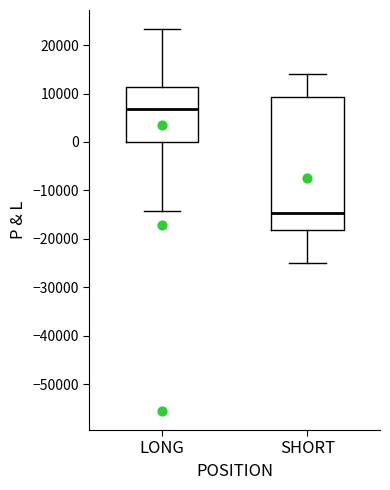

Comparing the boxes themselves (not the whiskers), which one is the tallest?

SHORT